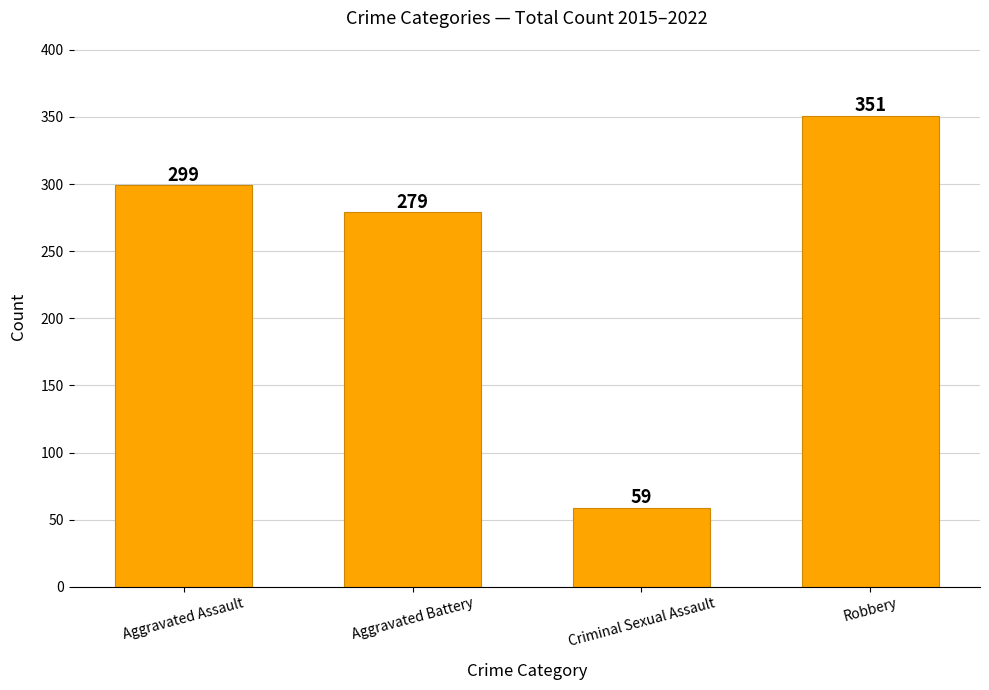

The value at Robbery is 548. True or false?

False